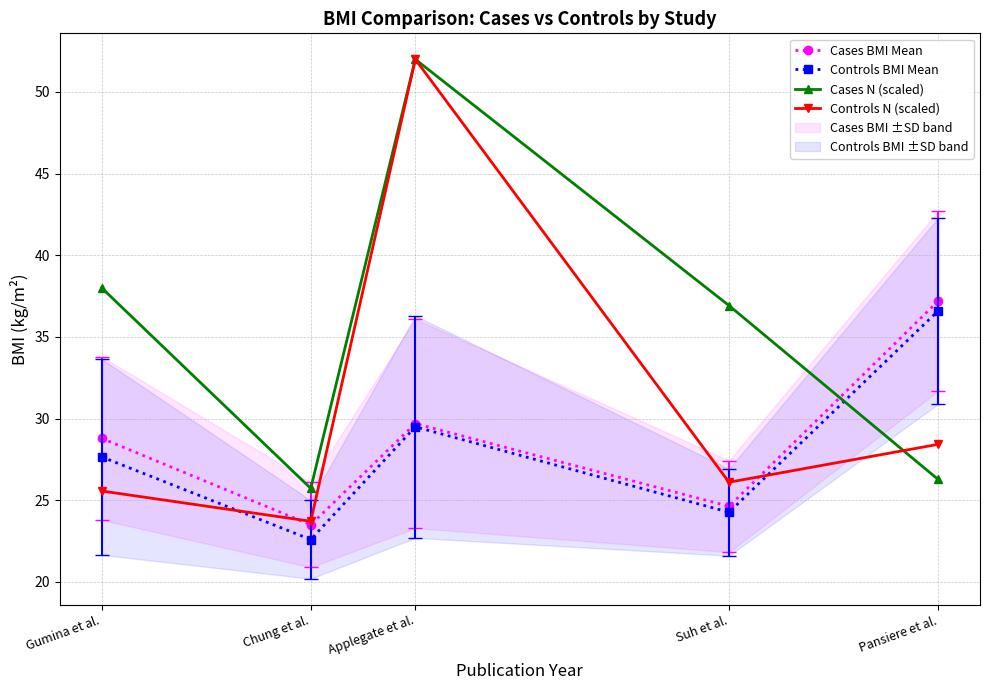

At Pansiere et al., list the series in order from largest to smallest.

Cases BMI Mean, Controls BMI Mean, Controls N (scaled), Cases N (scaled)